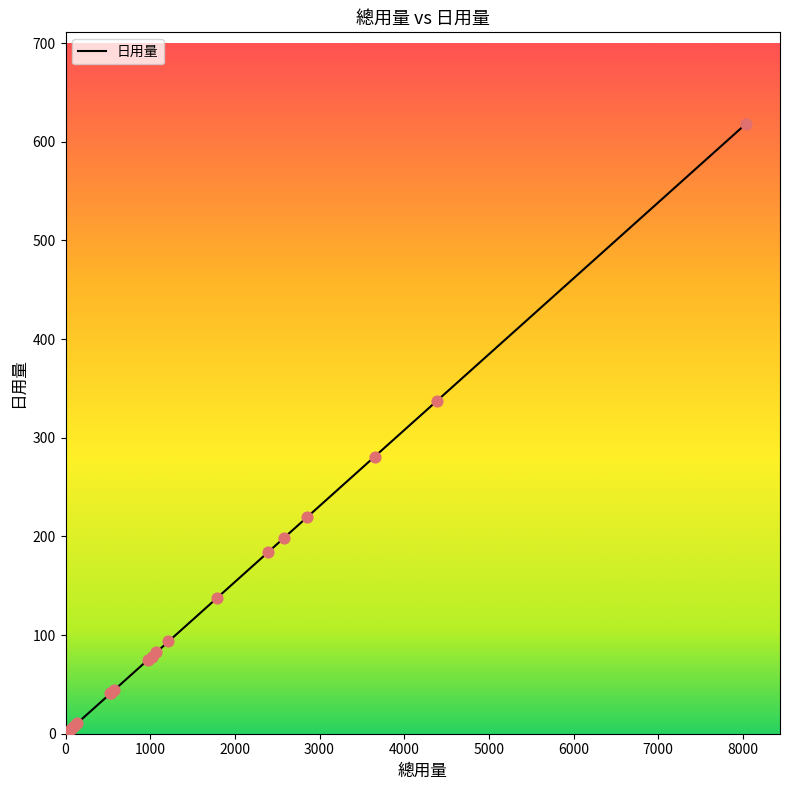

What is the maximum value shown in the chart?

618.2